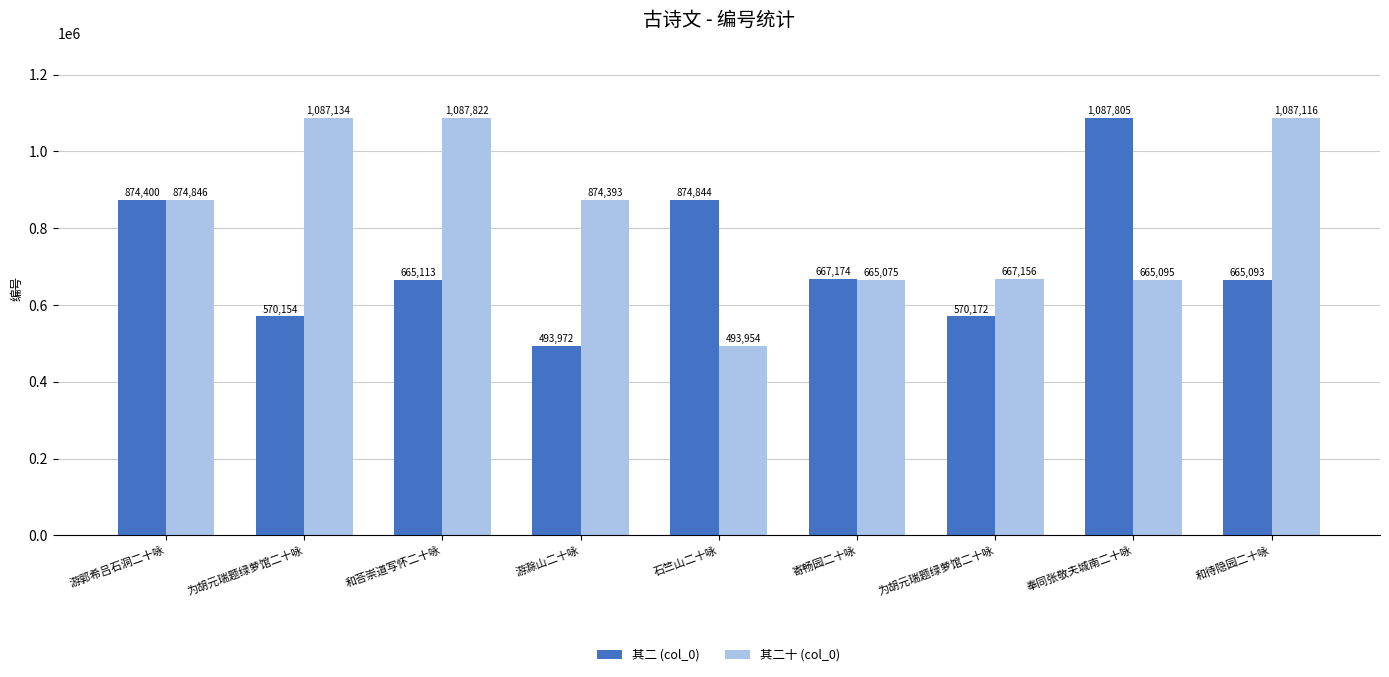

Are the bars grouped side by side (vs. stacked)?

Yes